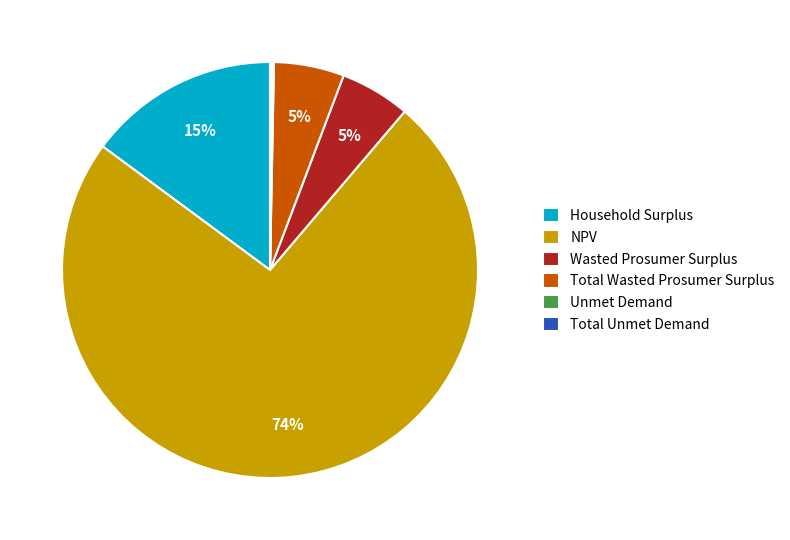

What percentage is the Wasted Prosumer Surplus slice, to the nearest percent?

5%